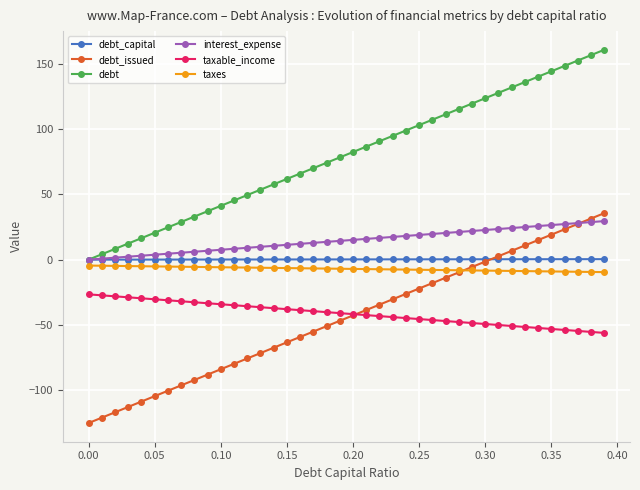

What is the greatest value displayed?

161.0